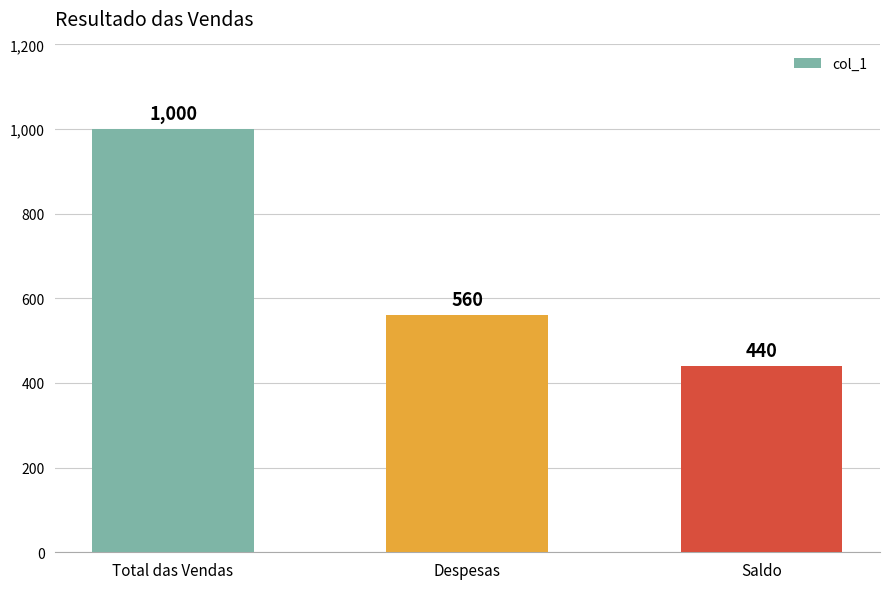

List the labels in order of value, largest first.

Total das Vendas, Despesas, Saldo